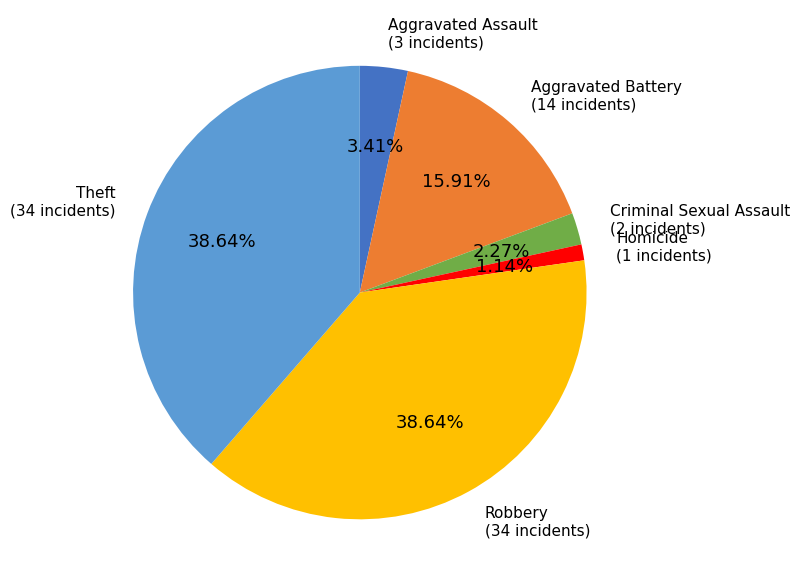

Does Robbery represent more than half of the total?

No